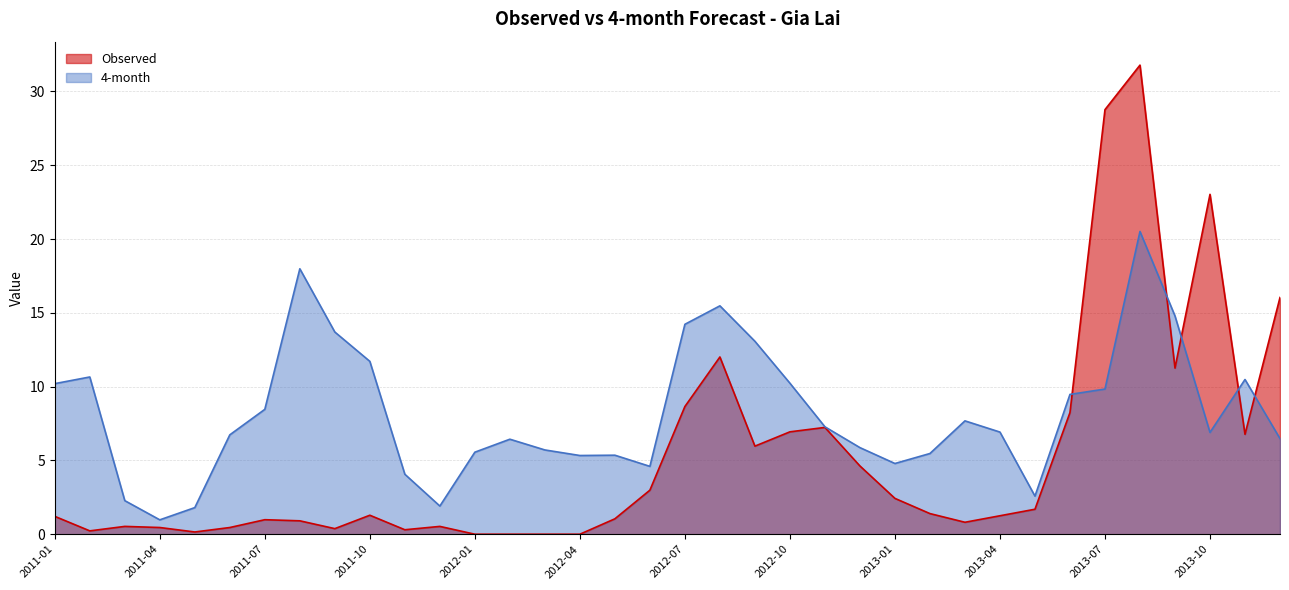

Rank the series by their maximum value, from highest to lowest.

Observed, 4-month